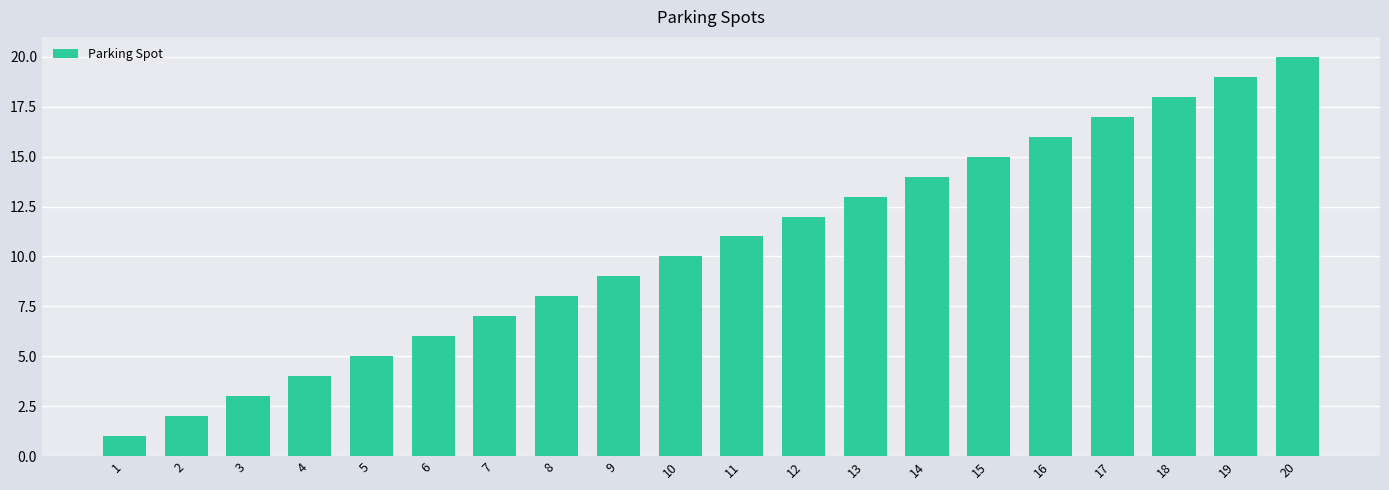

Approximately how many times larger is the value at 7 compared to 19?

0.4